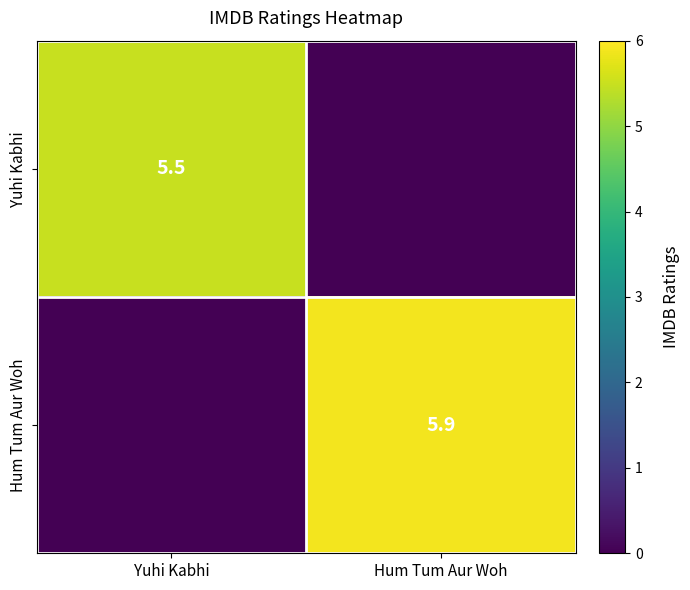

Is it true that Hum Tum Aur Woh equals 1.2 at Hum Tum Aur Woh?

False